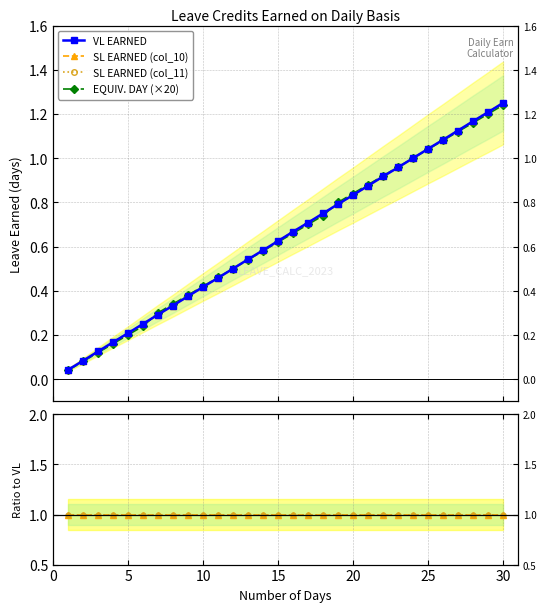

Which series has the widest spread of values?

VL EARNED